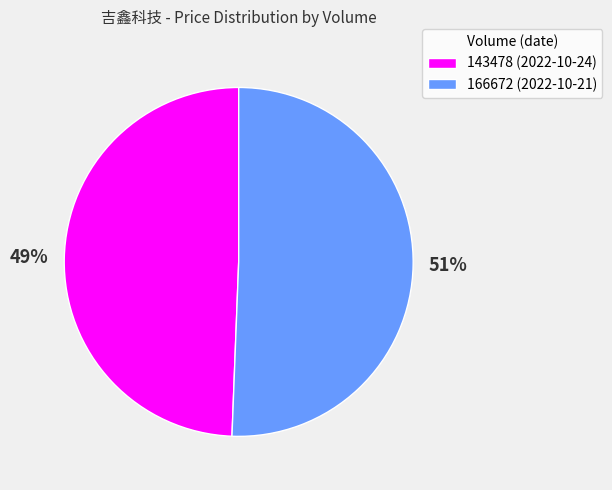

To the nearest percent, what is the average slice percentage?

50%